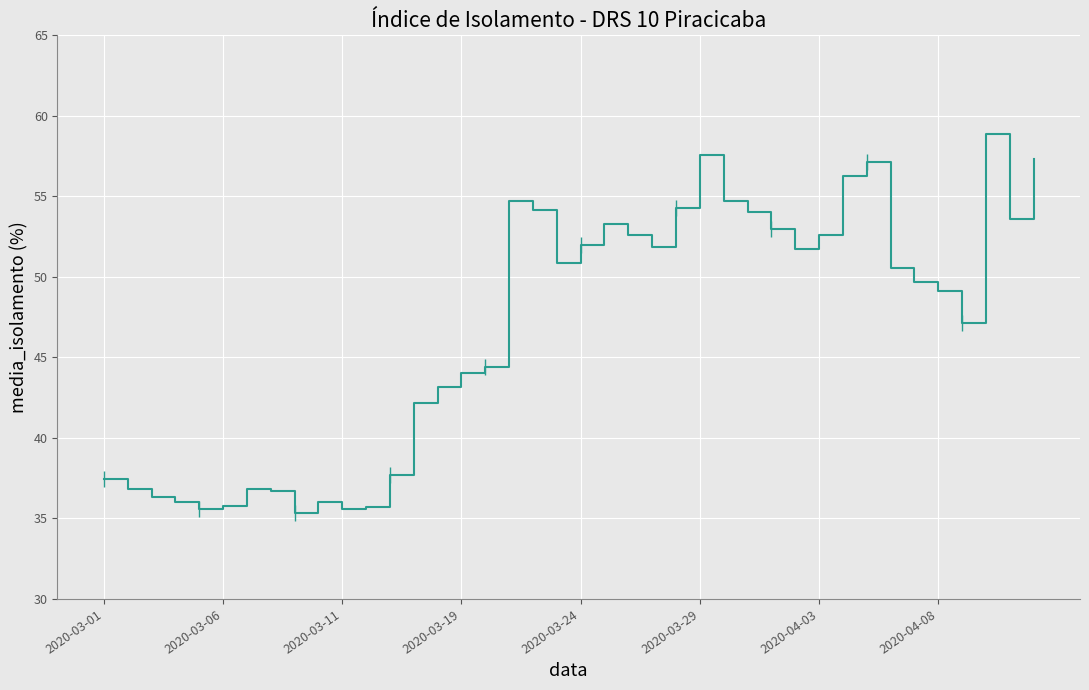

How many points are lower than both their immediate neighbors (excluding endpoints)?

8